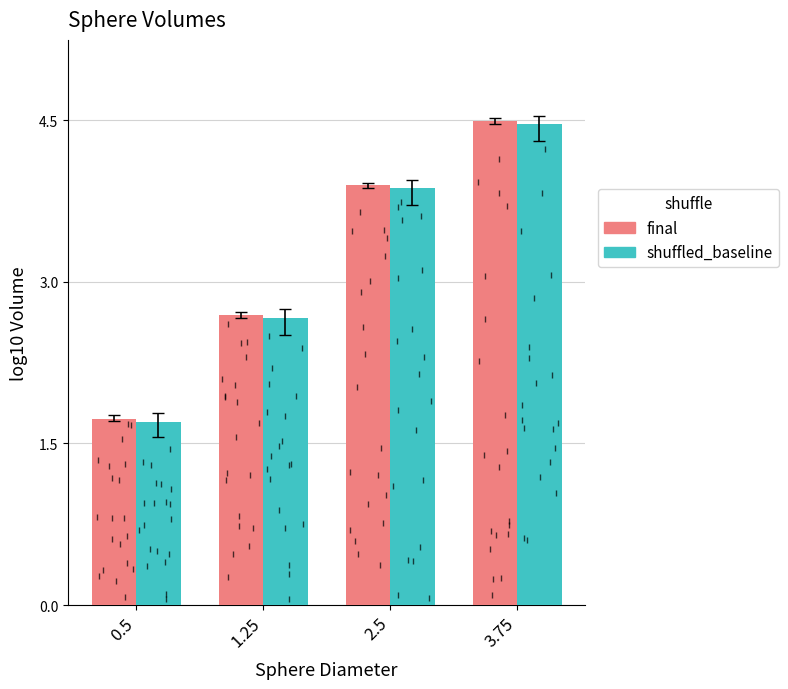

How many values in the final series exceed 3?

2